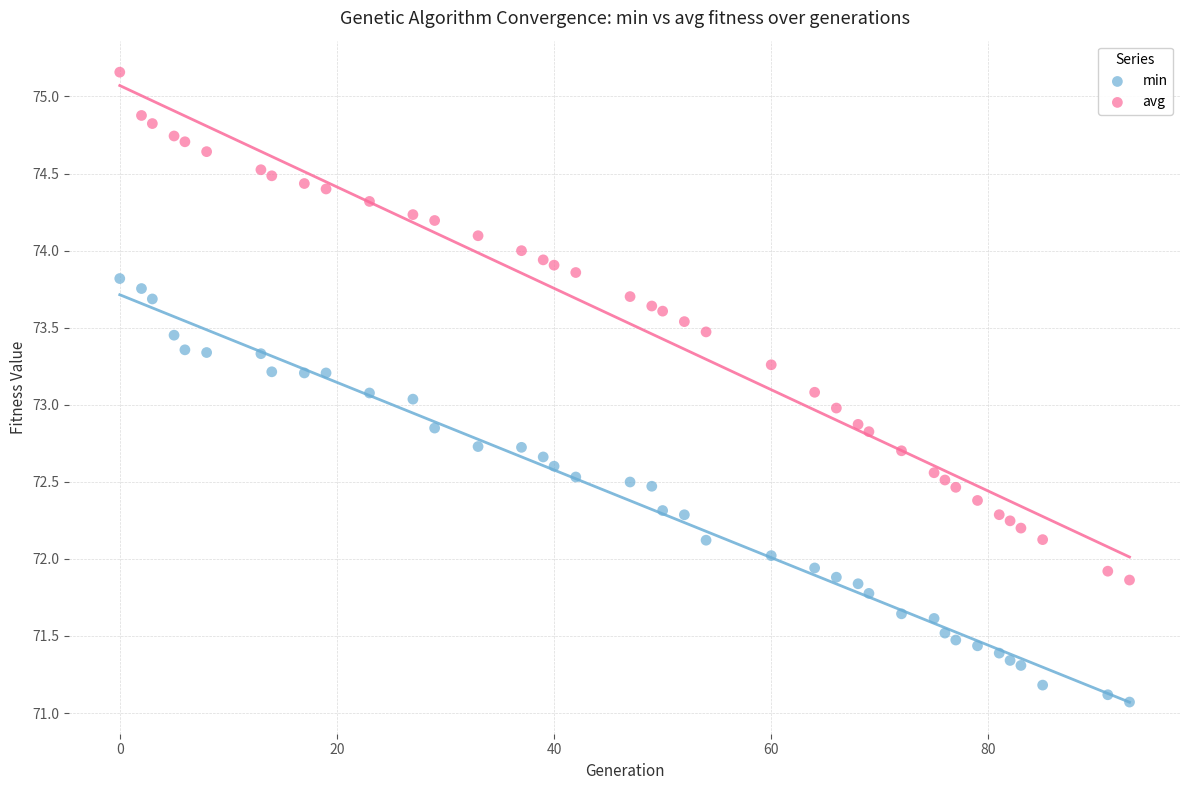

Which series contains the lowest Y value?

min